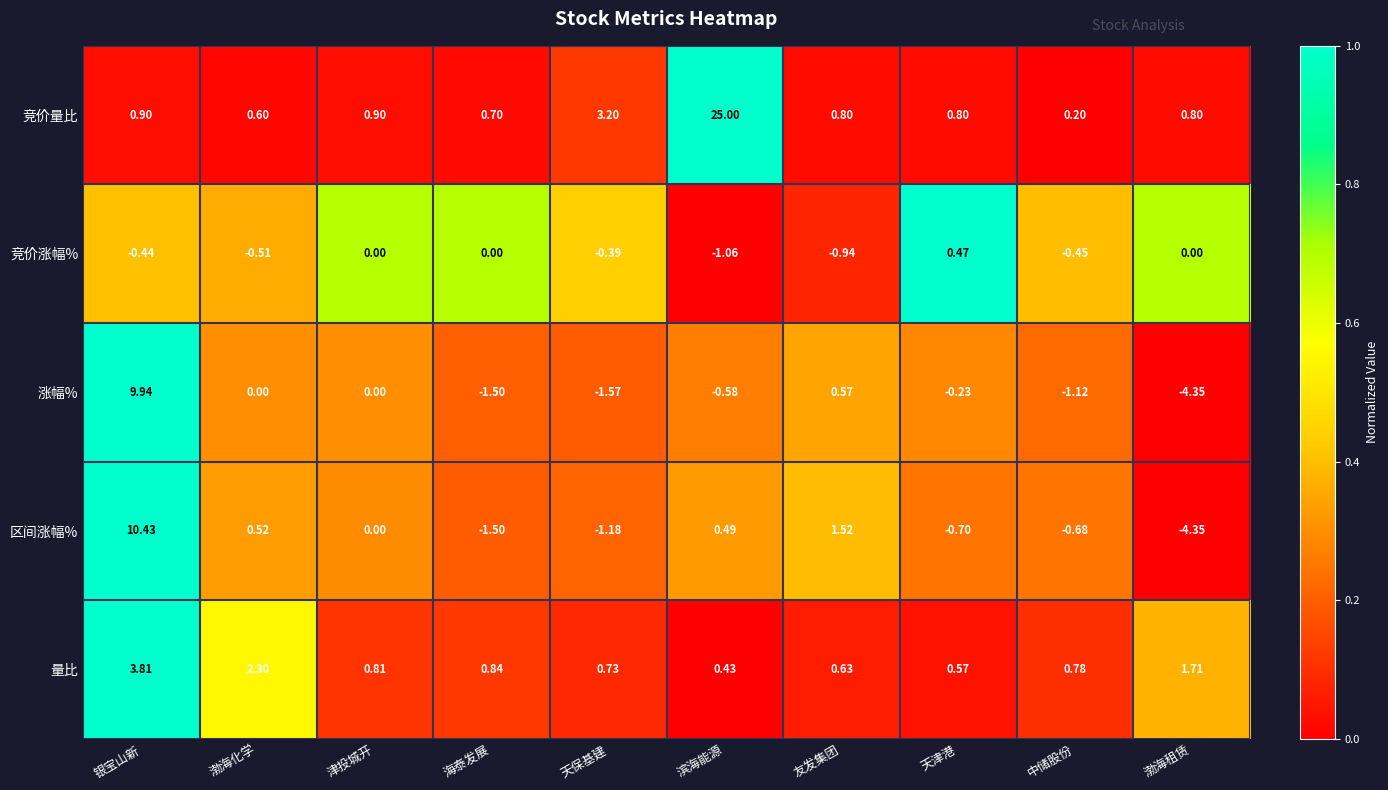

Is the value of 竞价涨幅% at 友发集团 greater than the value of 竞价量比 at 海泰发展?

No